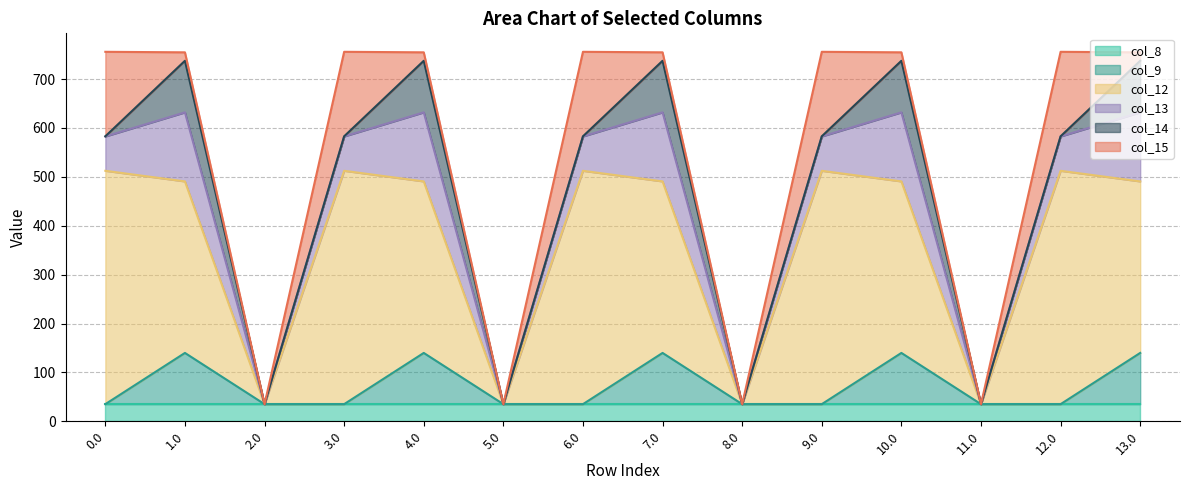

What is the label of the 8th point from the right?

6.0